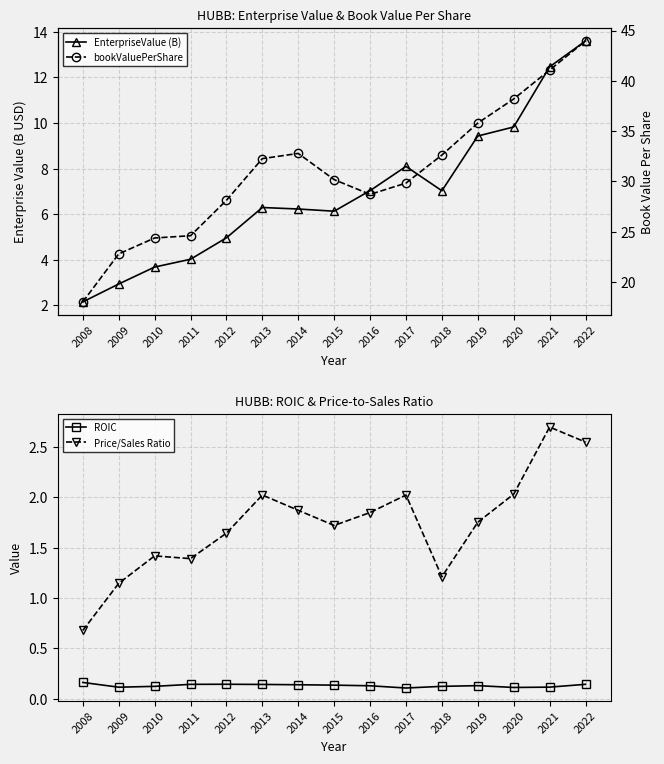

How many values in the EnterpriseValue (B) series exceed 6?

10